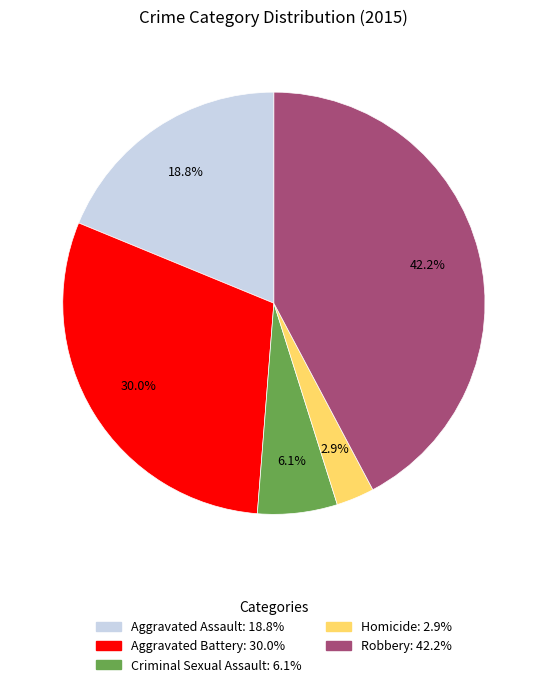

What is the largest slice in the pie chart?

Robbery